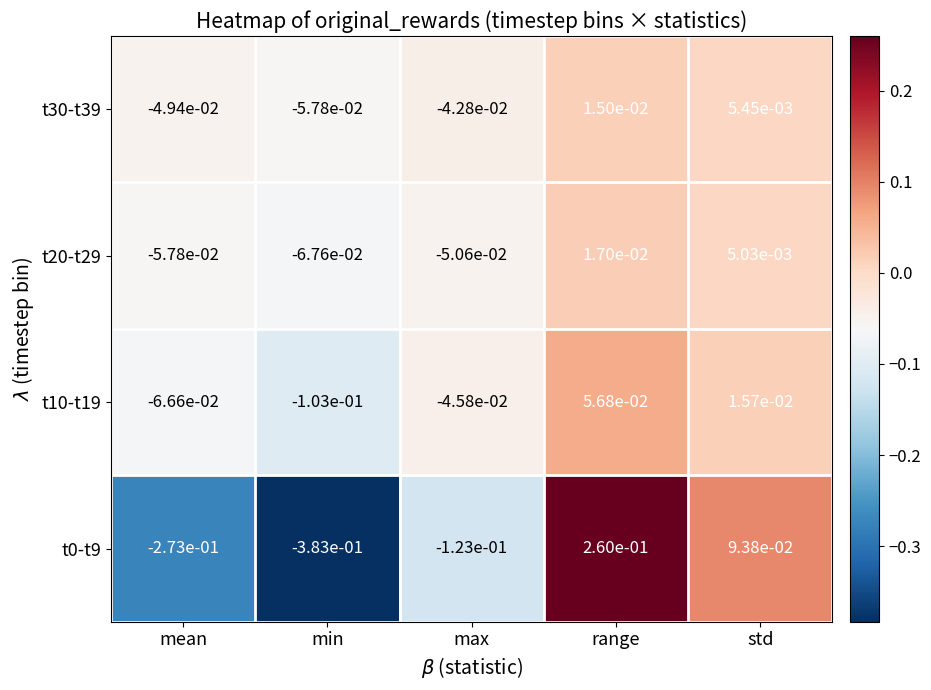

List the labels in order of t0-t9 value, largest first.

range, std, max, mean, min